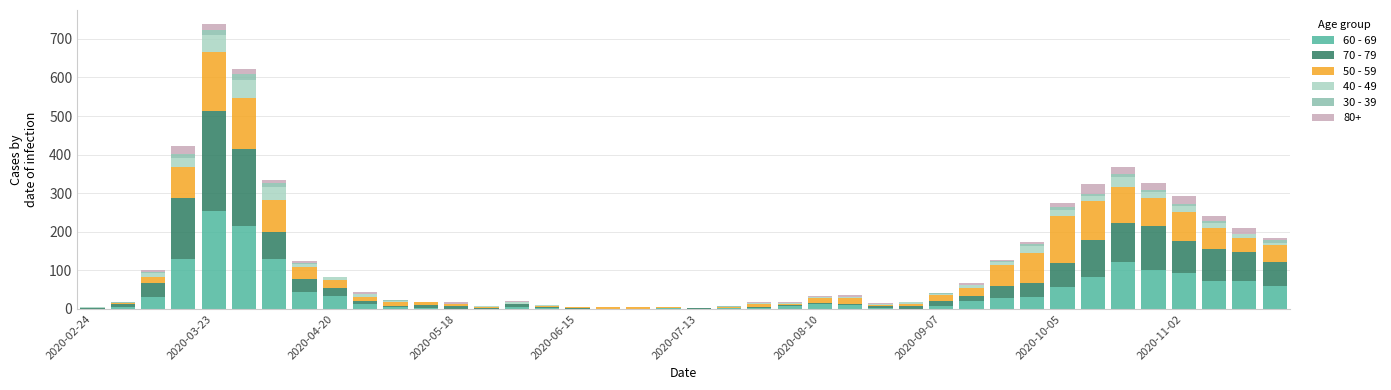

What are all the series names shown in the legend?

60 - 69, 70 - 79, 50 - 59, 40 - 49, 30 - 39, 80+